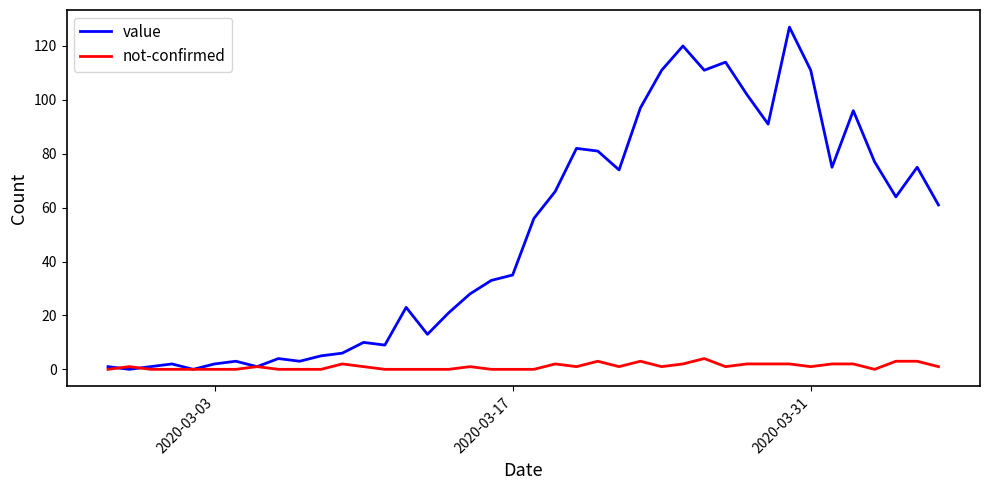

Which series has the largest range (max minus min)?

value